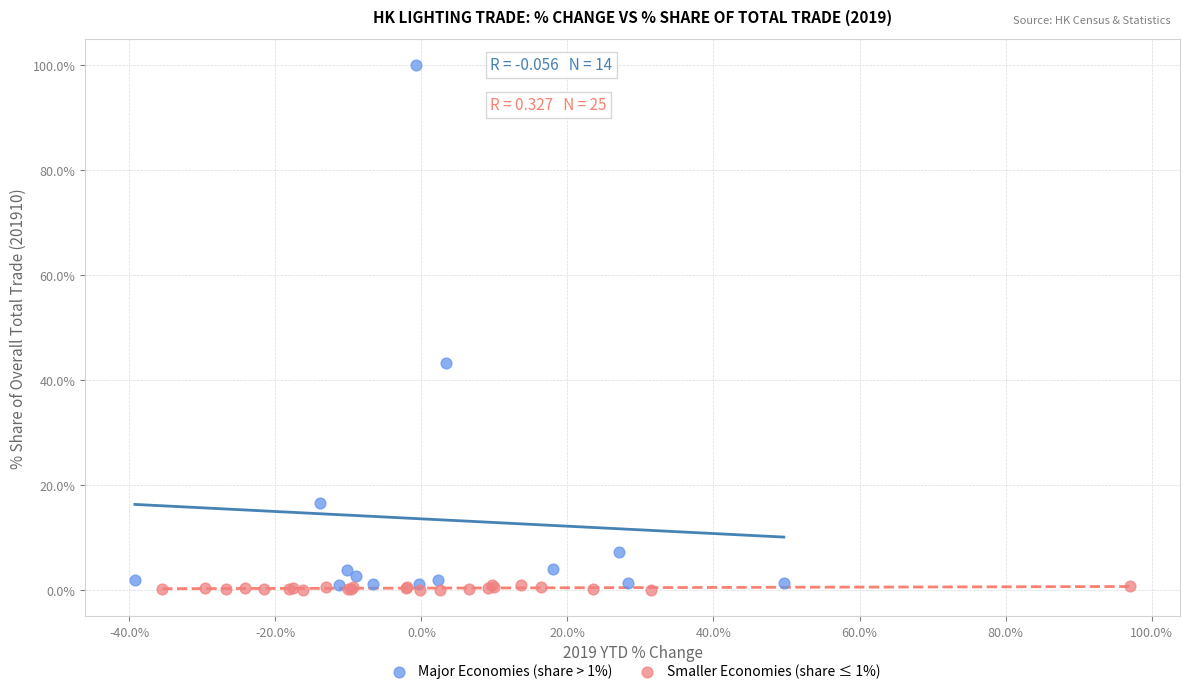

Which series has the widest spread of Y values?

Major Economies (share > 1%)